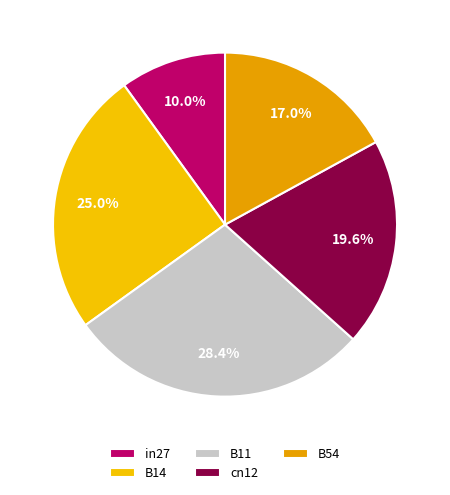

Which slice is the smallest?

in27